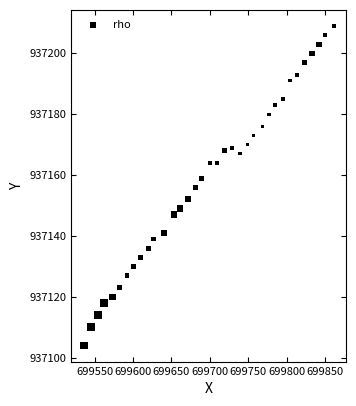

What is the range of Y values (max minus min)?

105